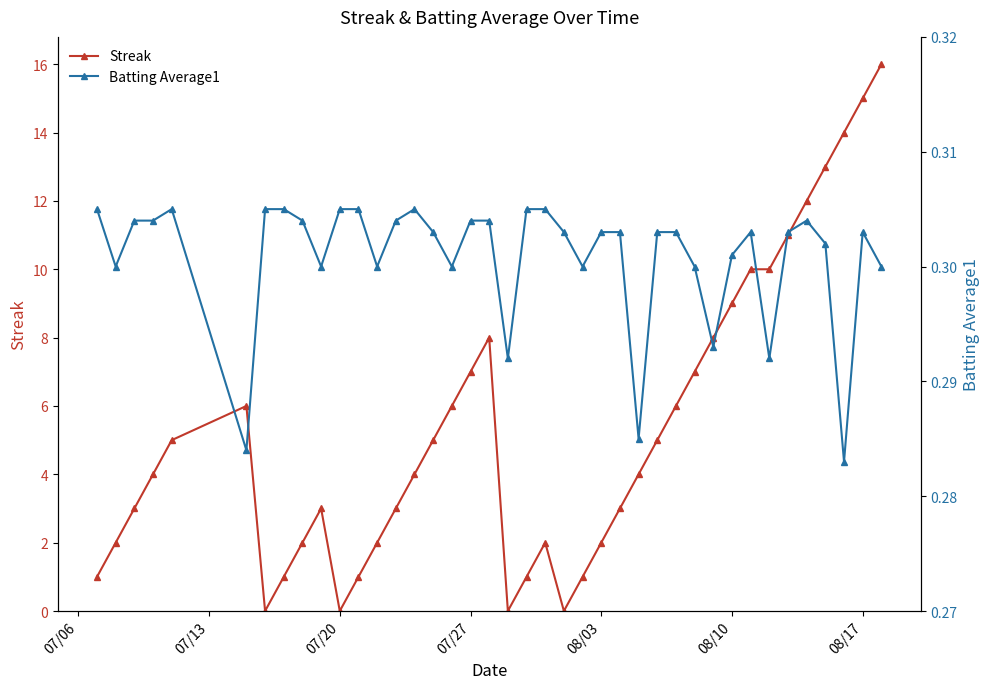

List the series in order of their peak value, lowest first.

Batting Average1, Streak